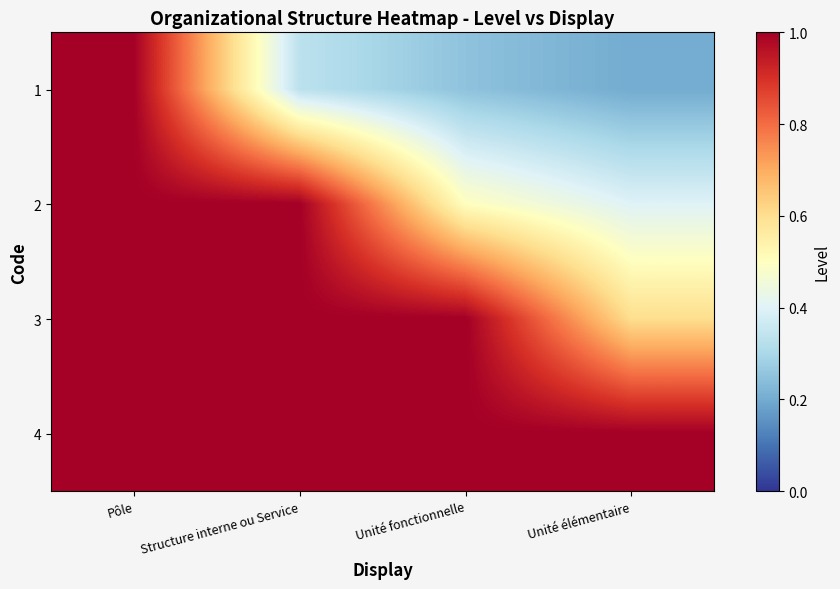

At which label is 3 closest to 1?

Structure interne ou Service